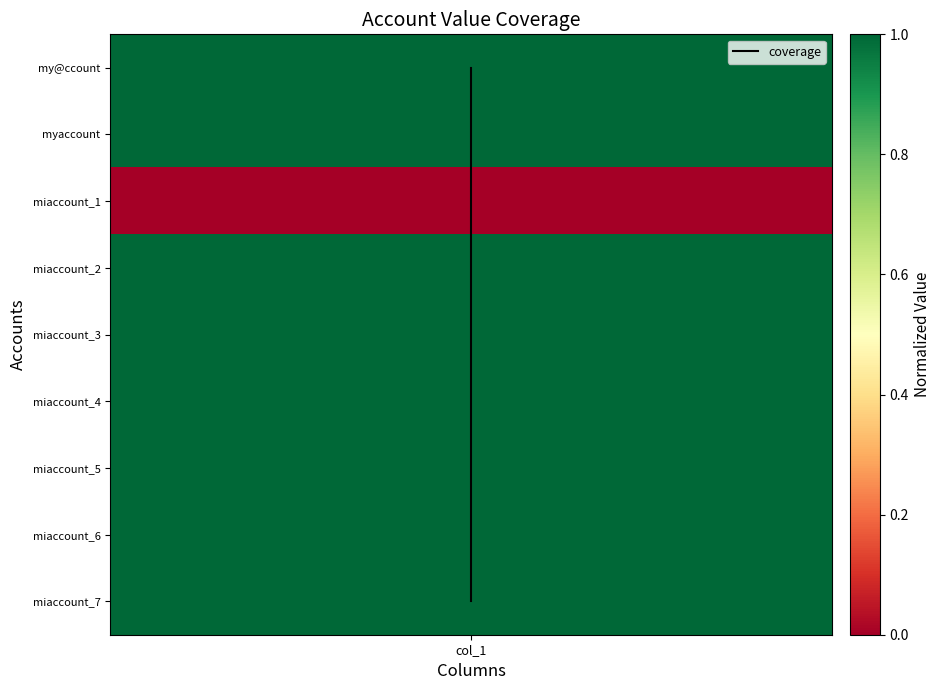

How many values are below 4?

4